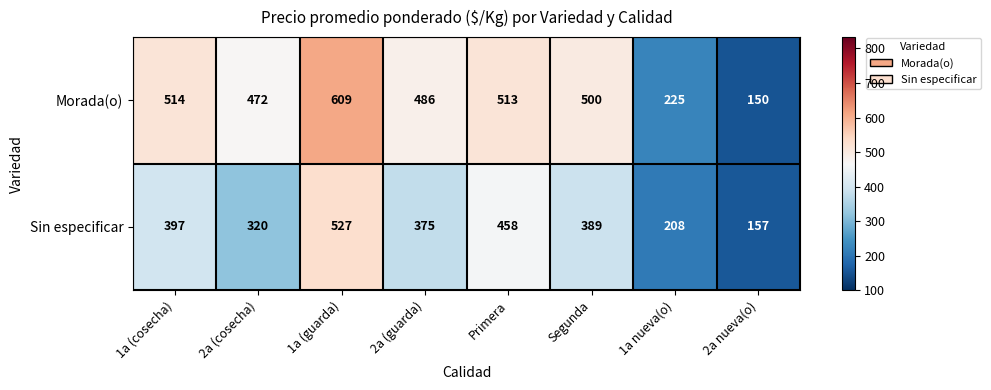

Reading right to left, transcribe all the data shown in this chart.

Morada(o): 2a nueva(o)=150	1a nueva(o)=225	Segunda=500	Primera=513	2a (guarda)=486	1a (guarda)=609	2a (cosecha)=472	1a (cosecha)=514
Sin especificar: 2a nueva(o)=157	1a nueva(o)=208	Segunda=389	Primera=458	2a (guarda)=375	1a (guarda)=527	2a (cosecha)=320	1a (cosecha)=397